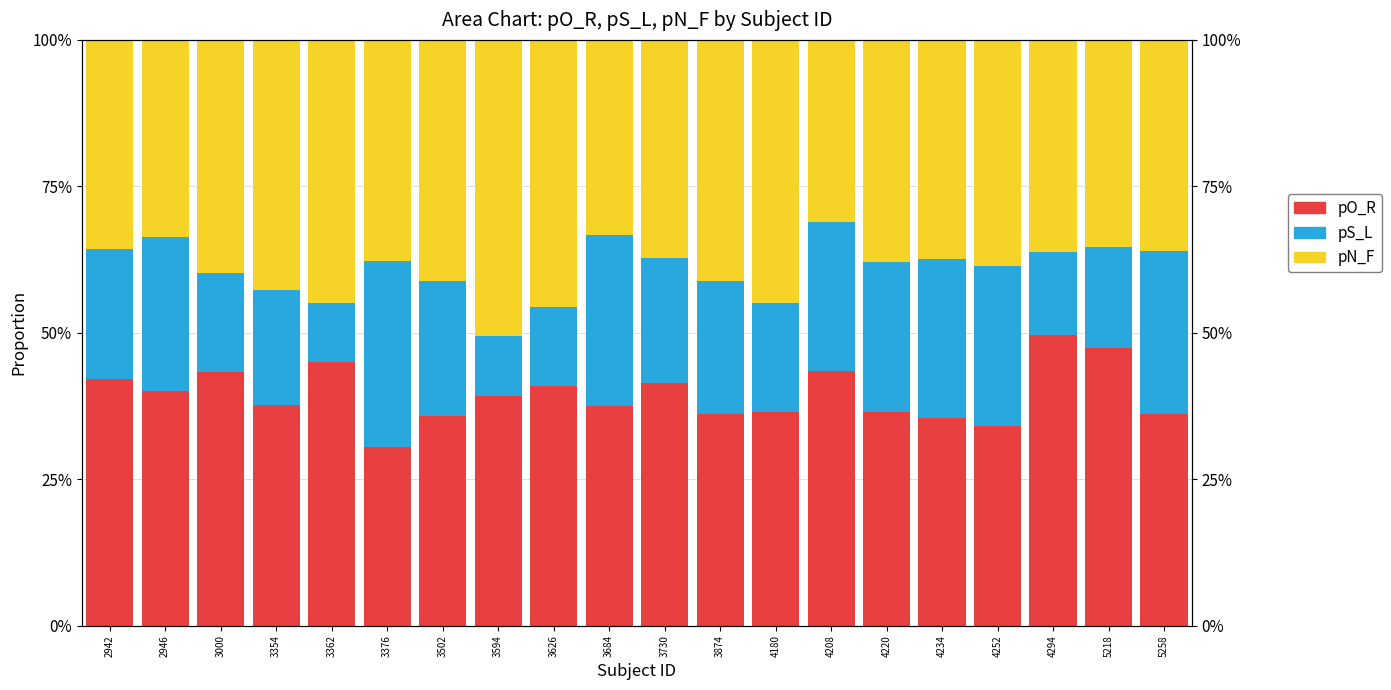

Where is pN_F nearest to the value 0?

4208